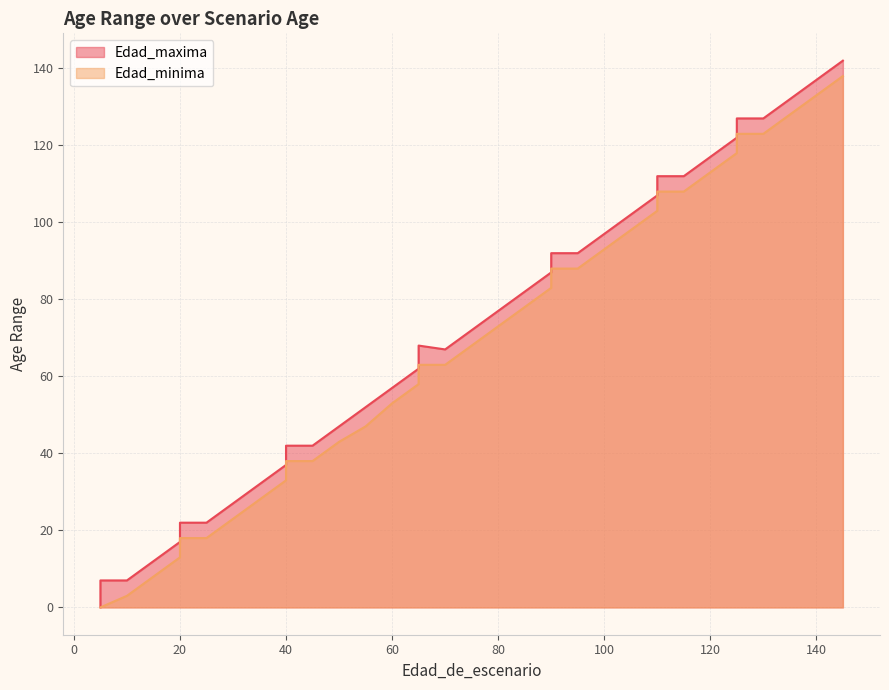

True or false: Edad_minima has a value of 63 at 65.

True